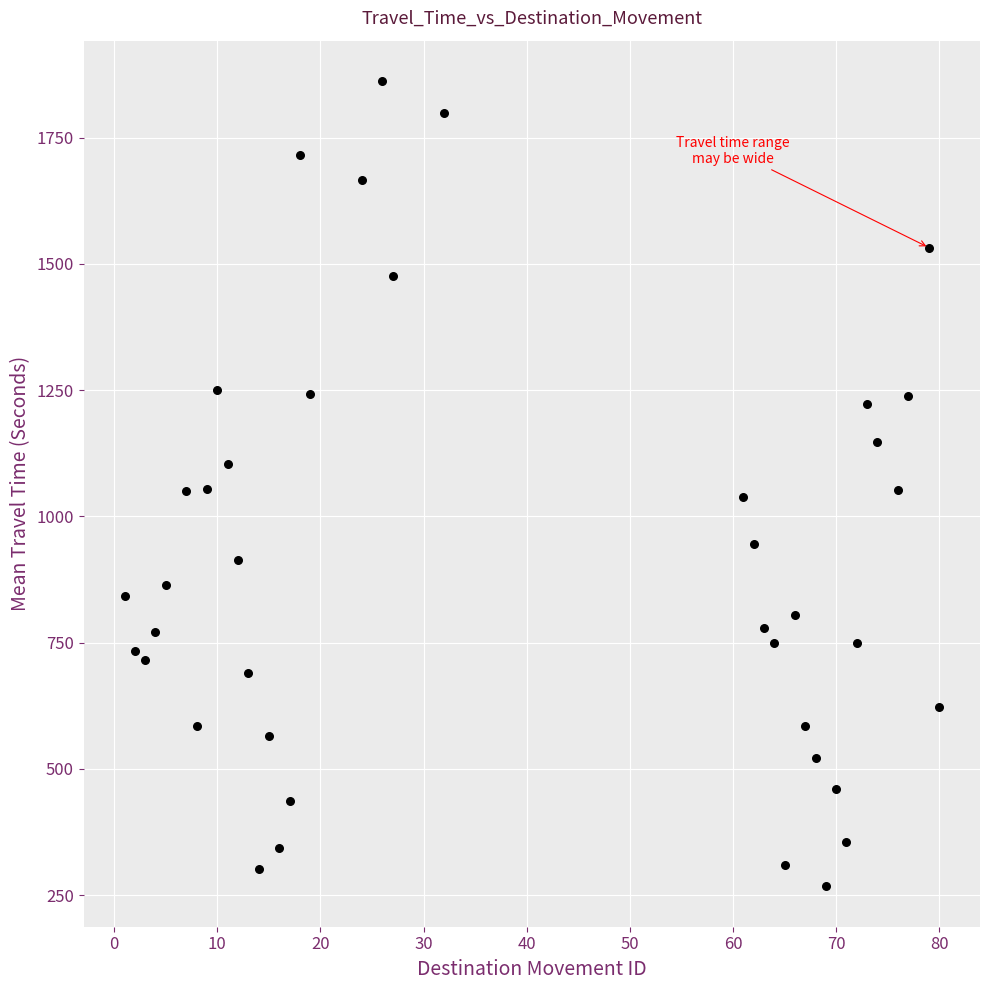

What is the range of Y values (max minus min)?

1595